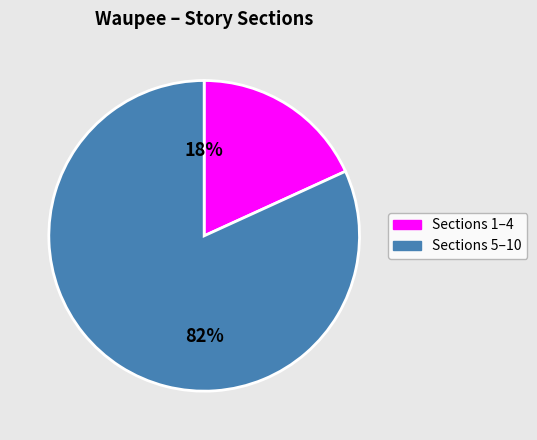

Count the number of slices in the pie.

2